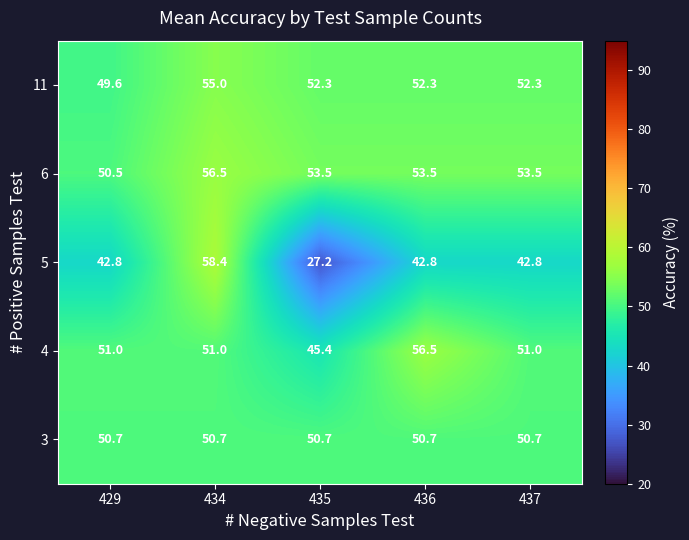

At 437, list the series in order from largest to smallest.

6, 11, 4, 3, 5